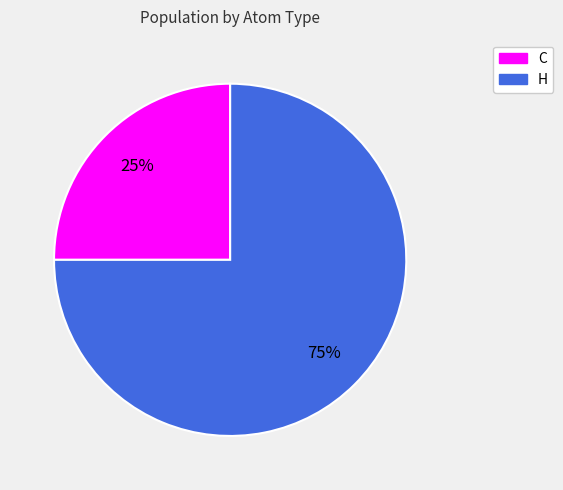

To the nearest percent, what portion does C represent?

25%